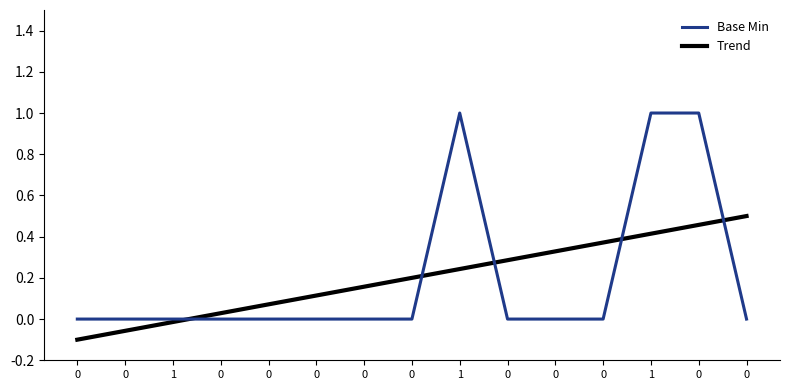

List the series in order of their peak value, lowest first.

Trend, Base Min